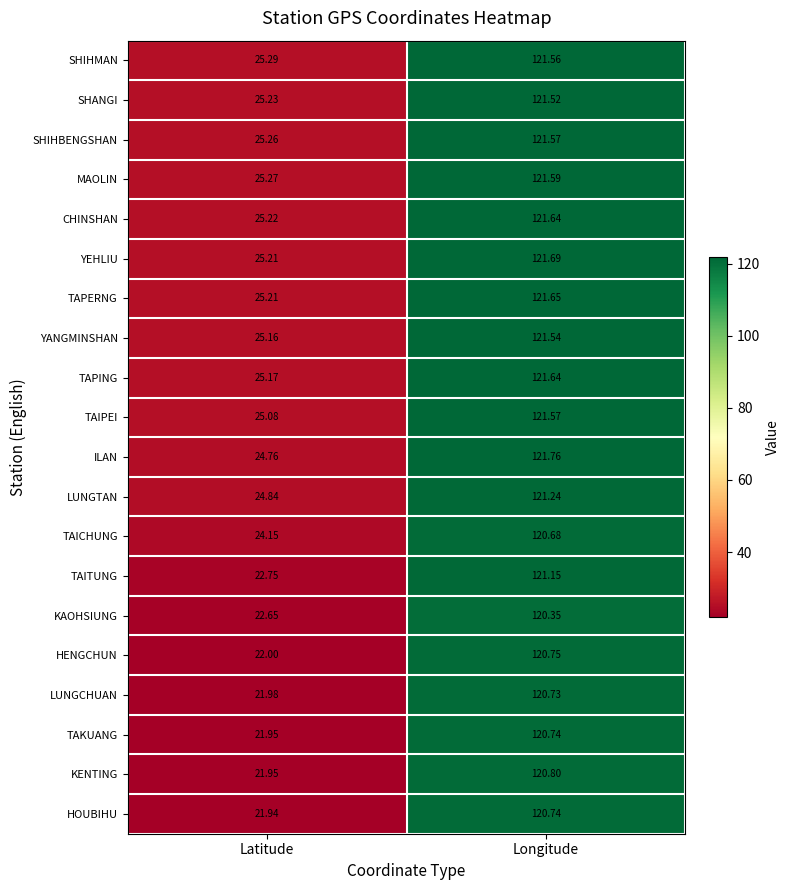

What is the maximum value shown in the chart?

121.8